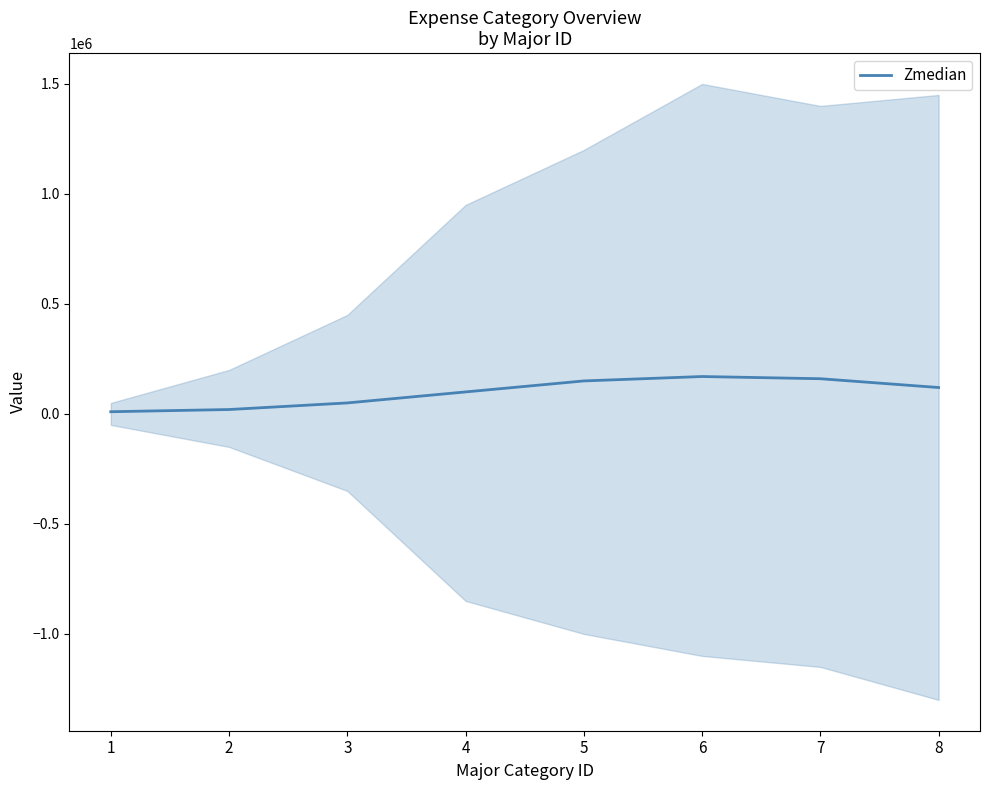

Rank the categories by value from lowest to highest.

1, 2, 3, 4, 8, 5, 7, 6